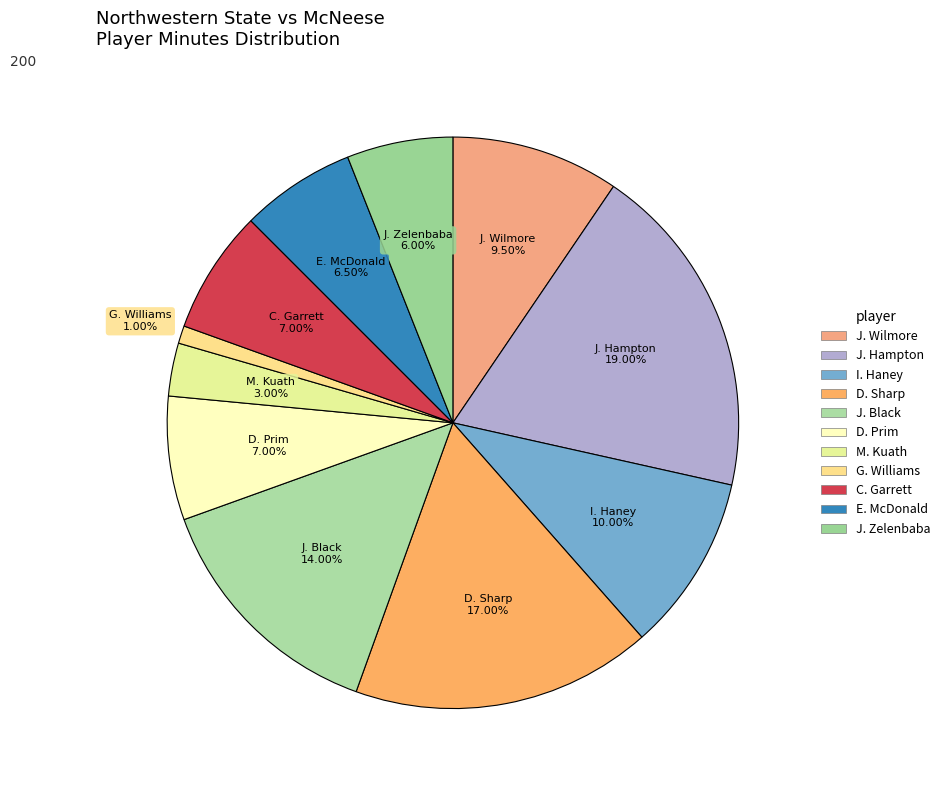

Is there a majority slice in this chart?

No